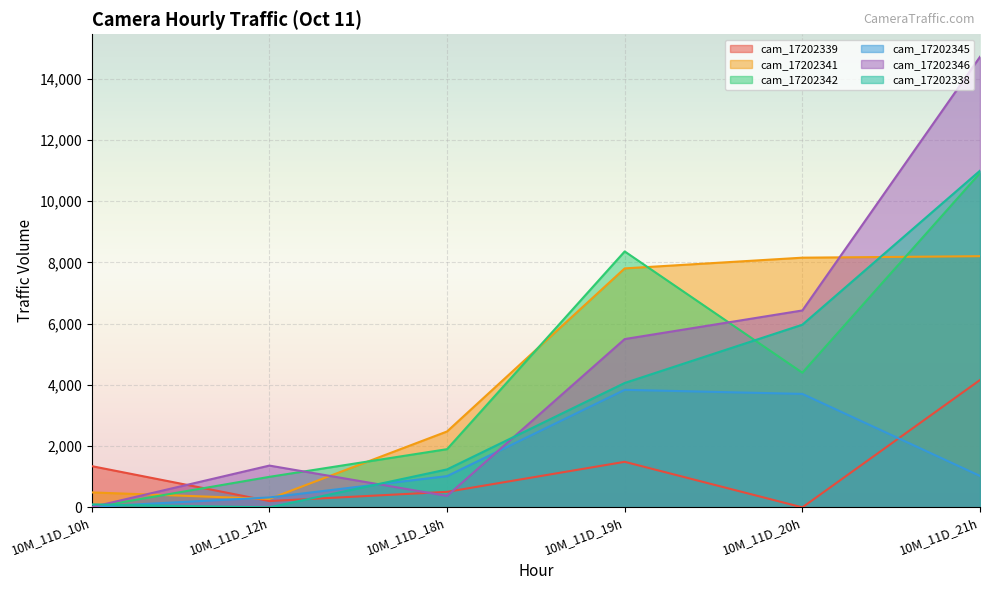

What is the total value across all series at 10M_11D_19h?

31051